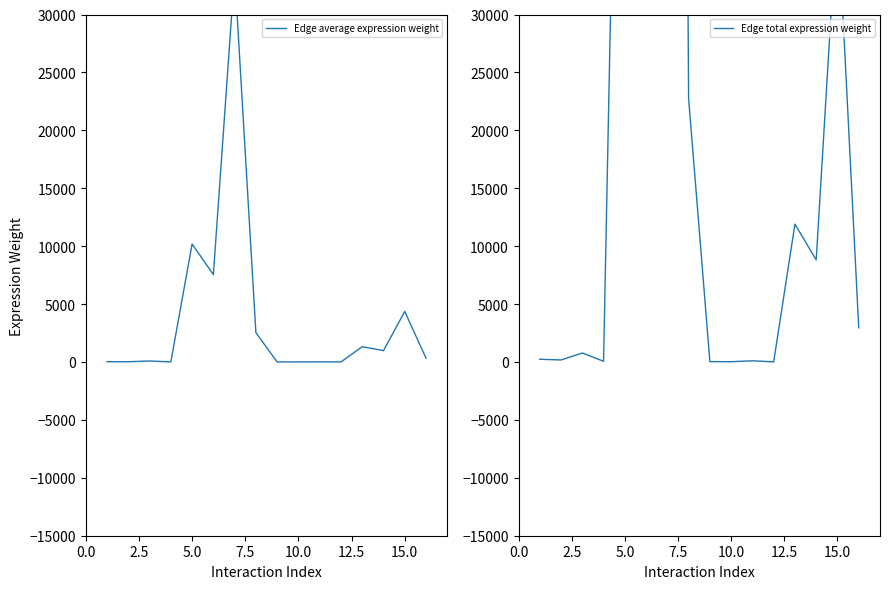

What is the average value of the Edge average expression weight series?

3813.3